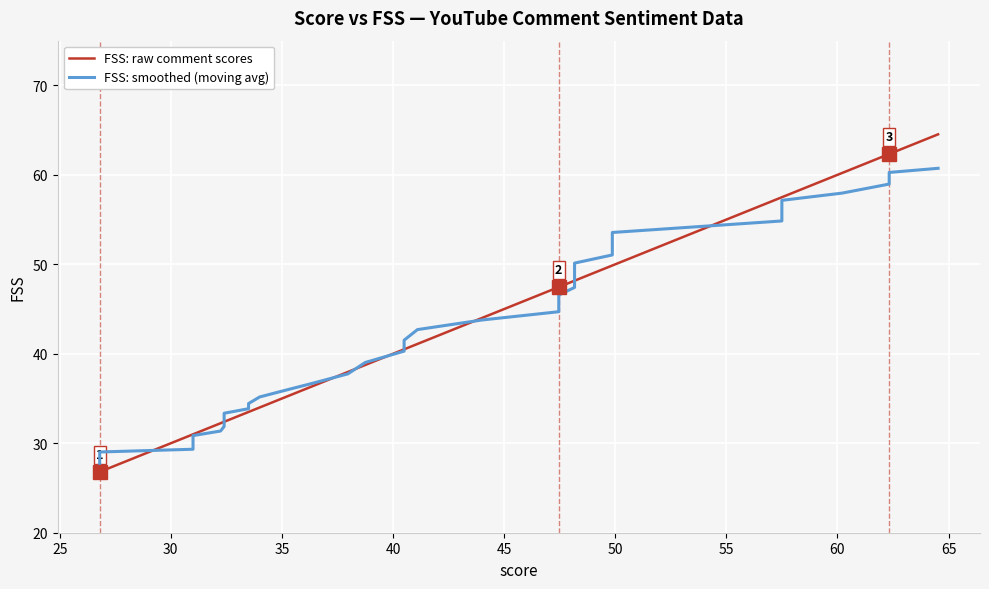

What is the ratio of the value at 41.1 to the value at 32.24?

1.3